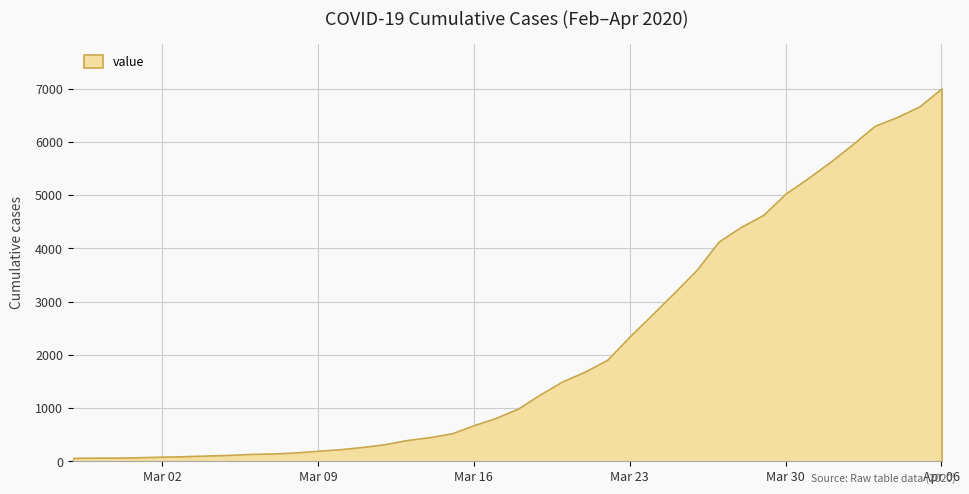

What is the change in value from 2020-04-05 to 2020-04-06?

+339